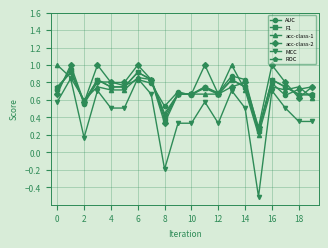

Which series has the widest spread of values?

MCC